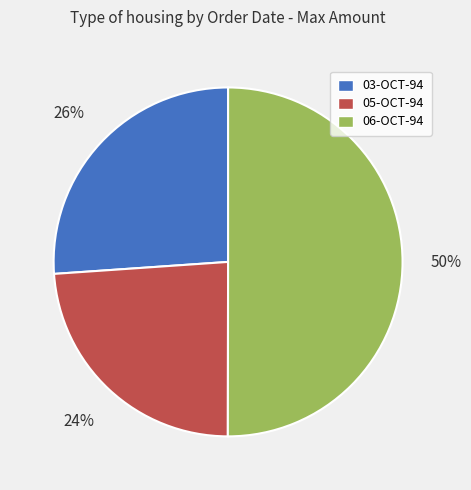

What is the majority slice?

06-OCT-94